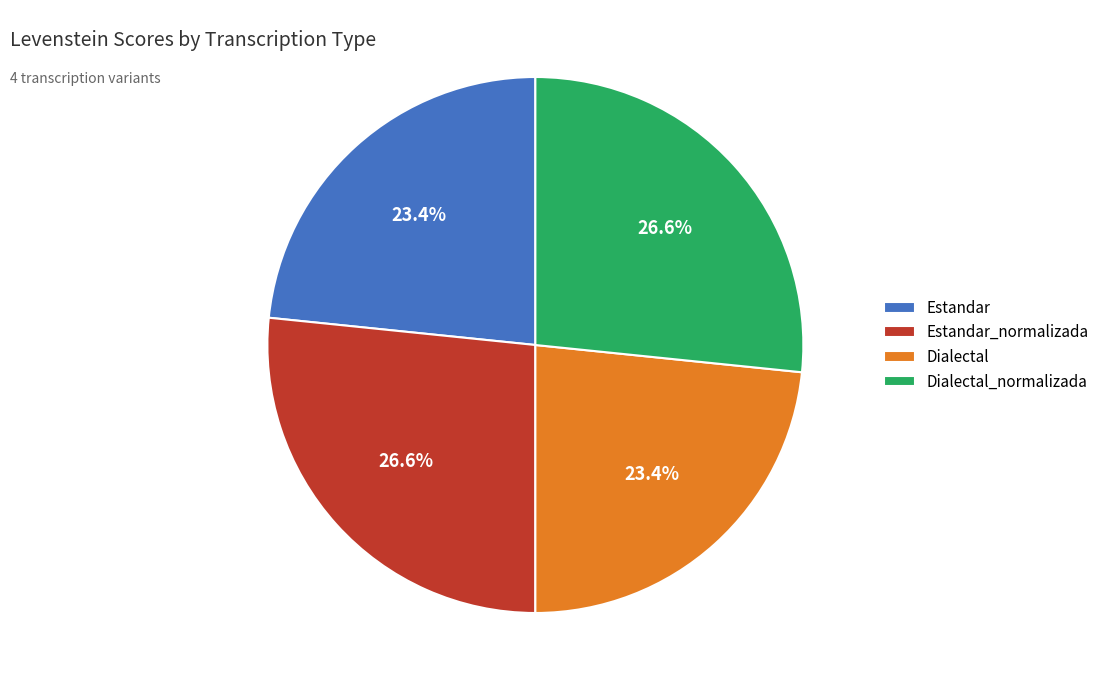

Is it true that Dialectal_normalizada is 27% of the pie?

True